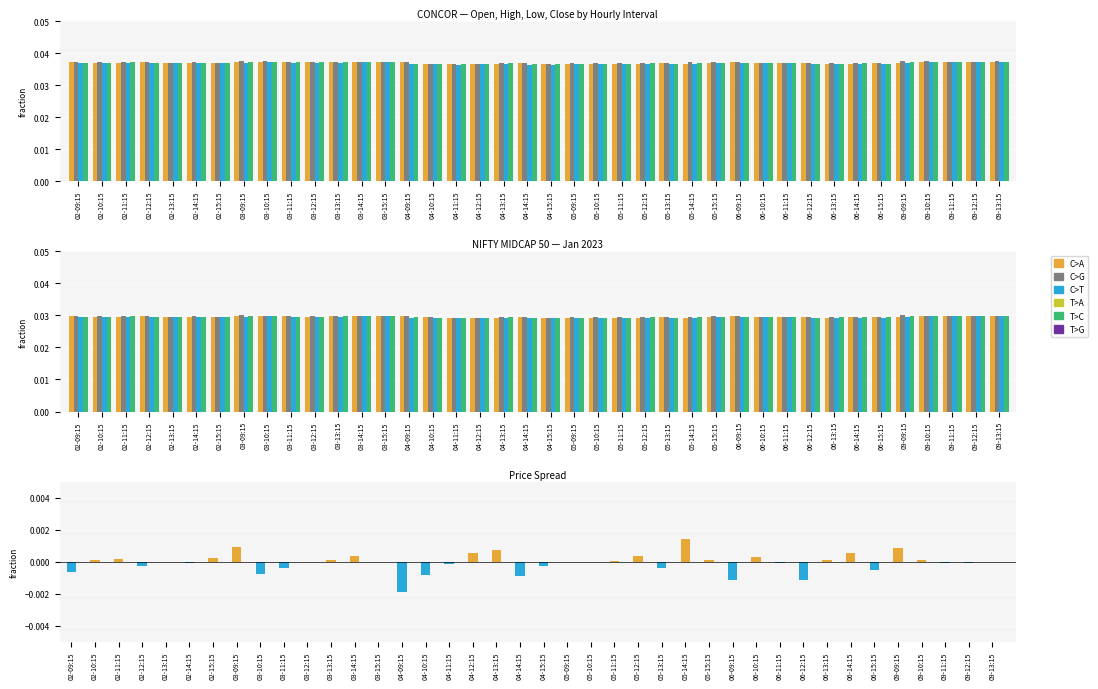

Which label corresponds to the largest value in the chart?

03-09:15